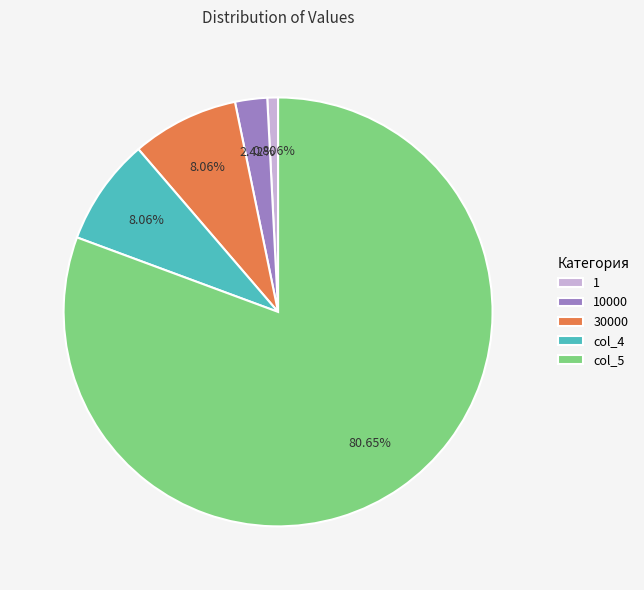

Approximately how many times larger is the value at 1 compared to 30000?

0.1